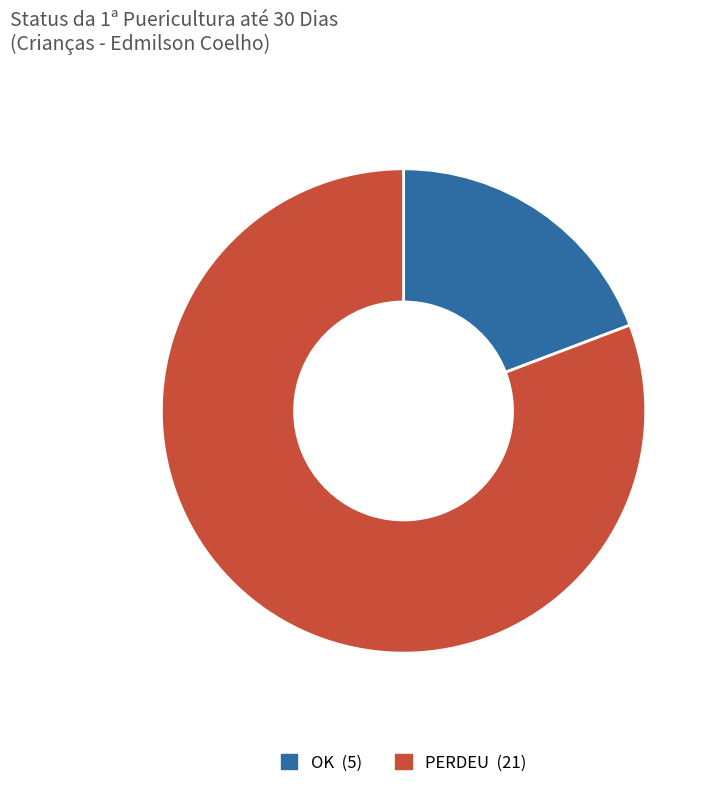

Does any single category account for the majority?

Yes